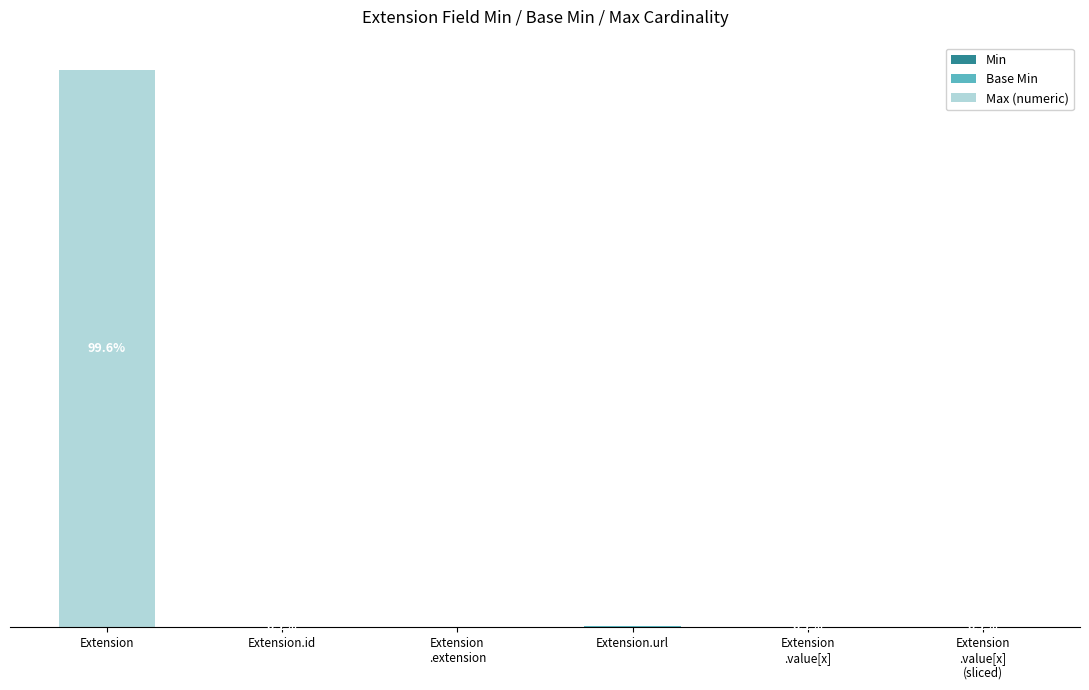

Are the bars horizontal?

No